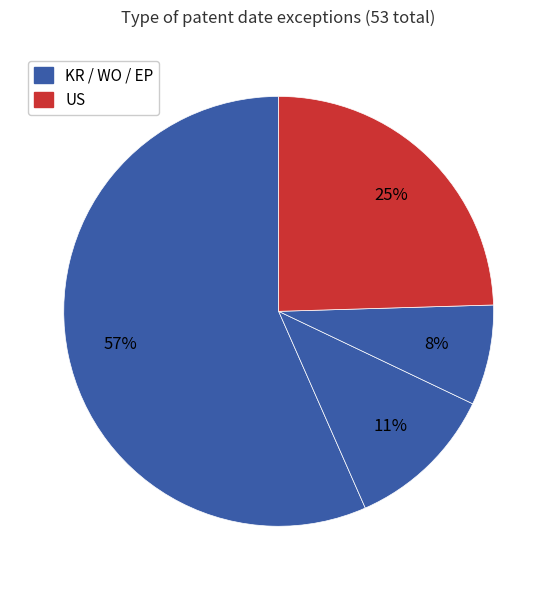

Which category has the biggest portion of the pie?

KR